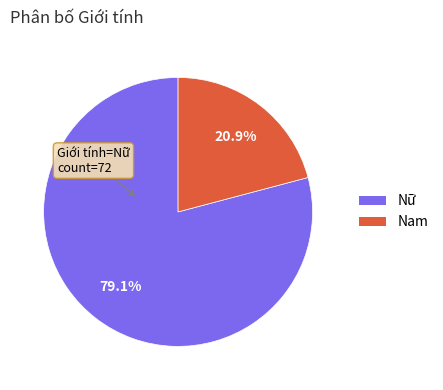

Is there a majority slice in this chart?

Yes